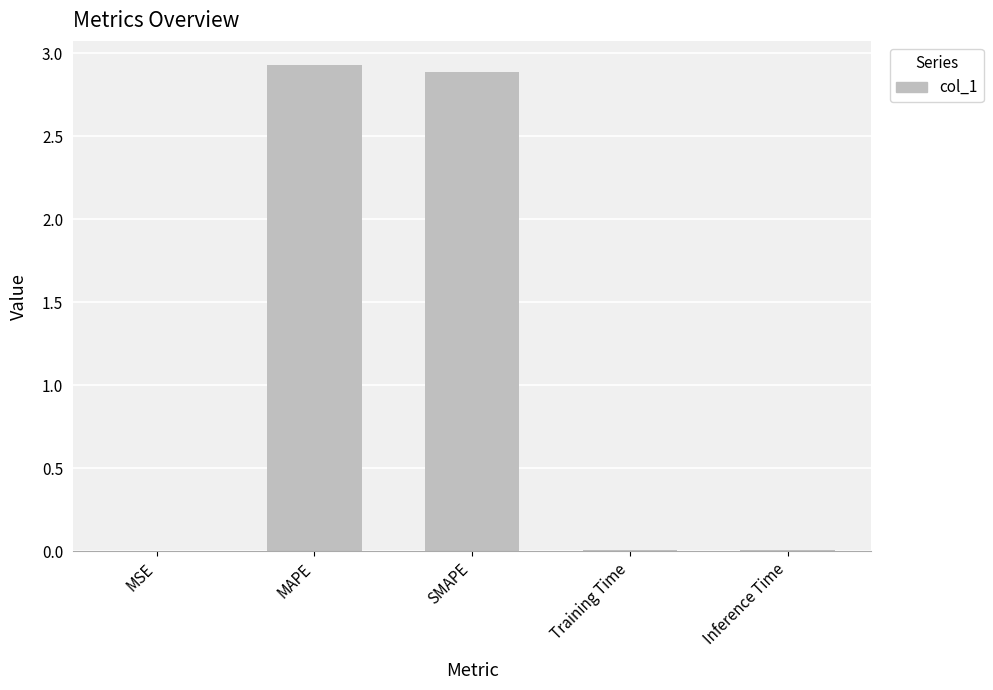

What is the sum of the values at MAPE and Training Time?

2.9